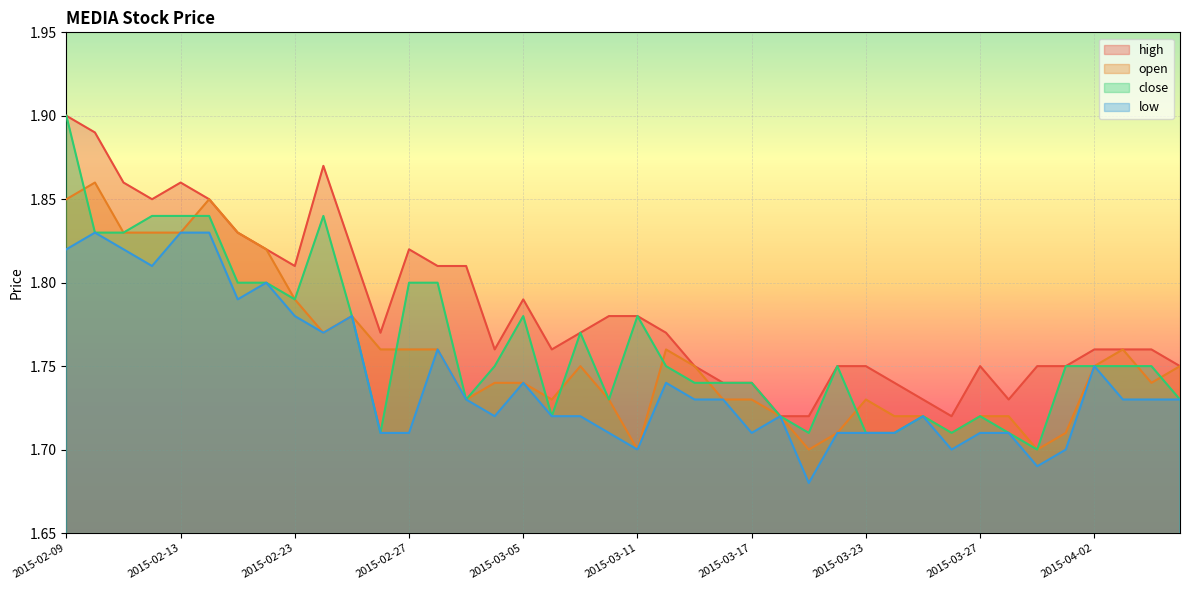

True or false: close has a value of 1.8 at 2015-04-02.

True